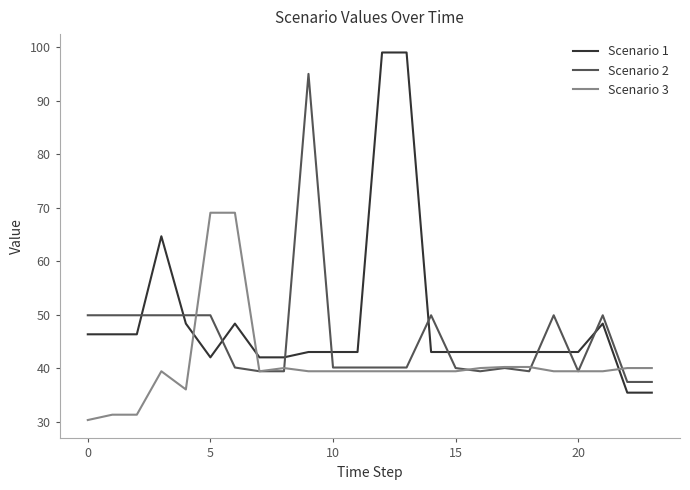

After their last crossing, which series has the higher values: Scenario 1 or Scenario 2?

Scenario 2